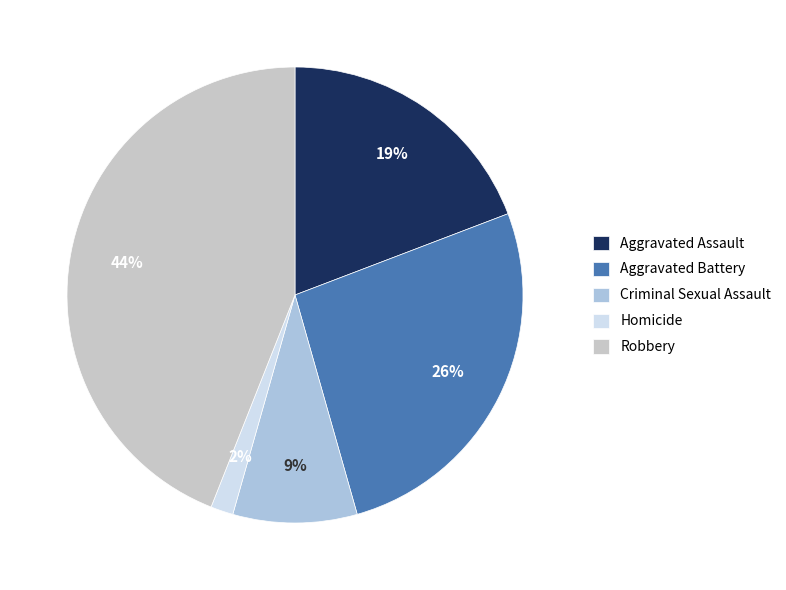

Between Homicide and Robbery, which is larger?

Robbery